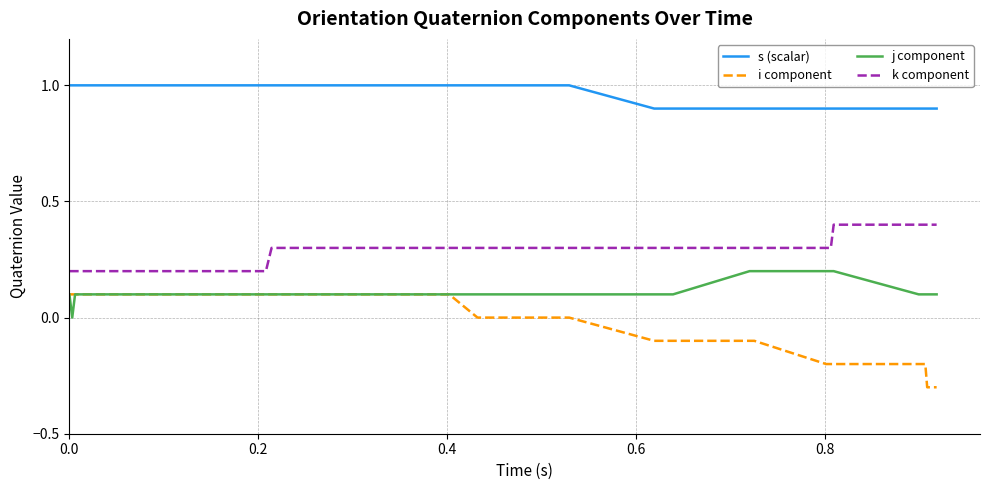

True or false: j component and s (scalar) cross at least once.

False